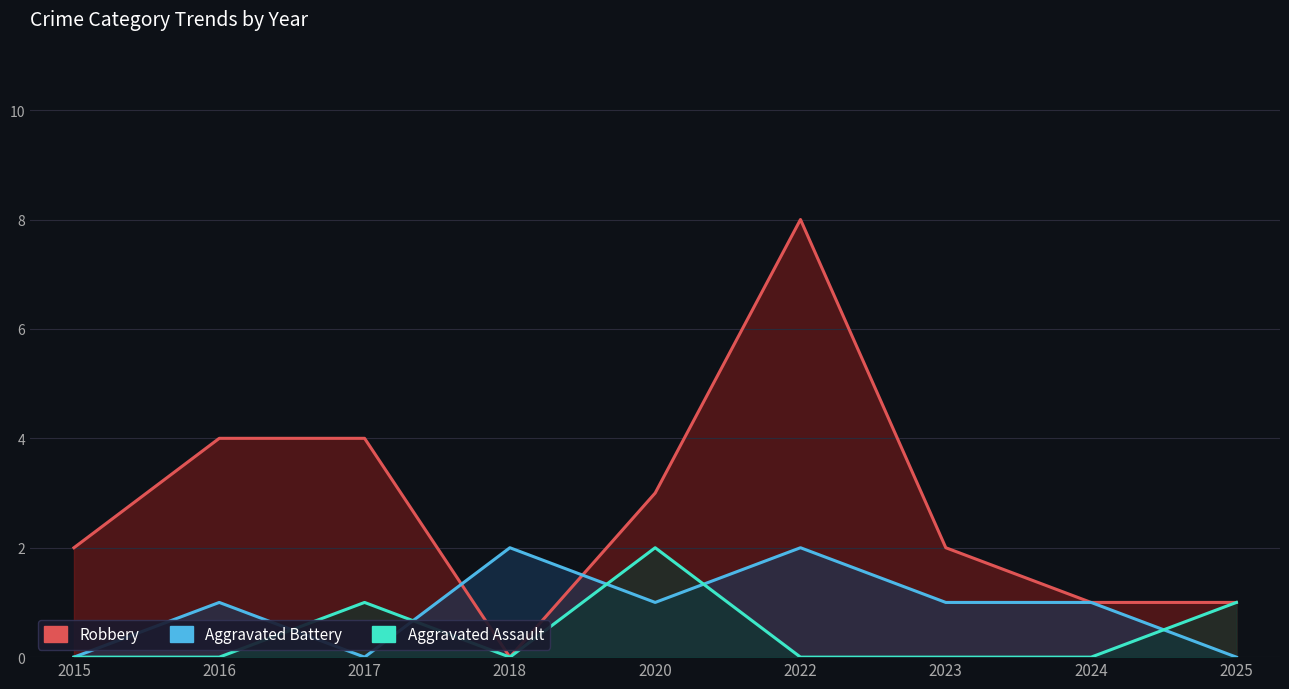

What is the difference between the highest and lowest values at 2024?

1